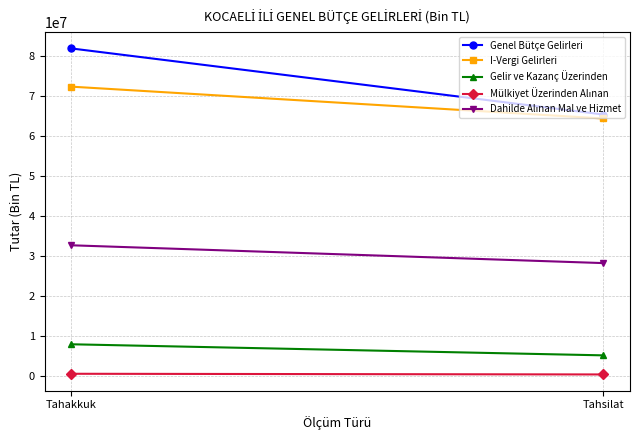

What is the minimum value shown in the chart?

293625